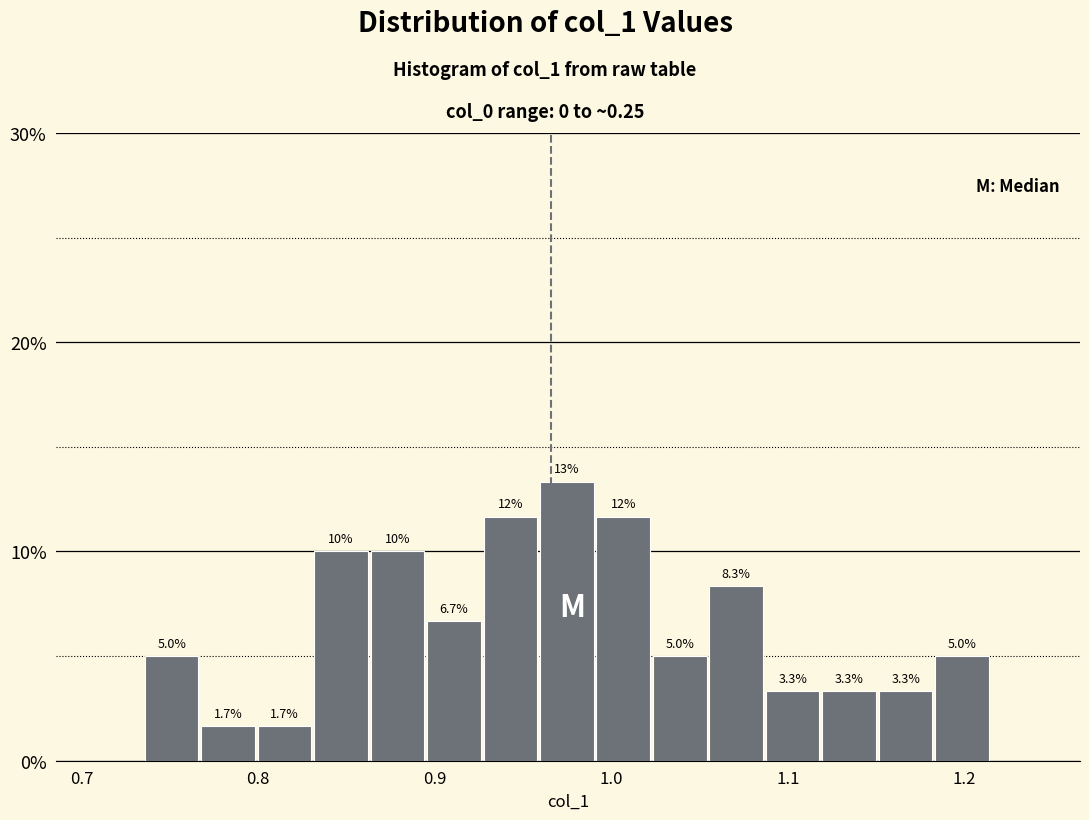

Around what value on the x-axis is the tallest bar? Give the approximate position of its centre, as read against the axis.

0.97